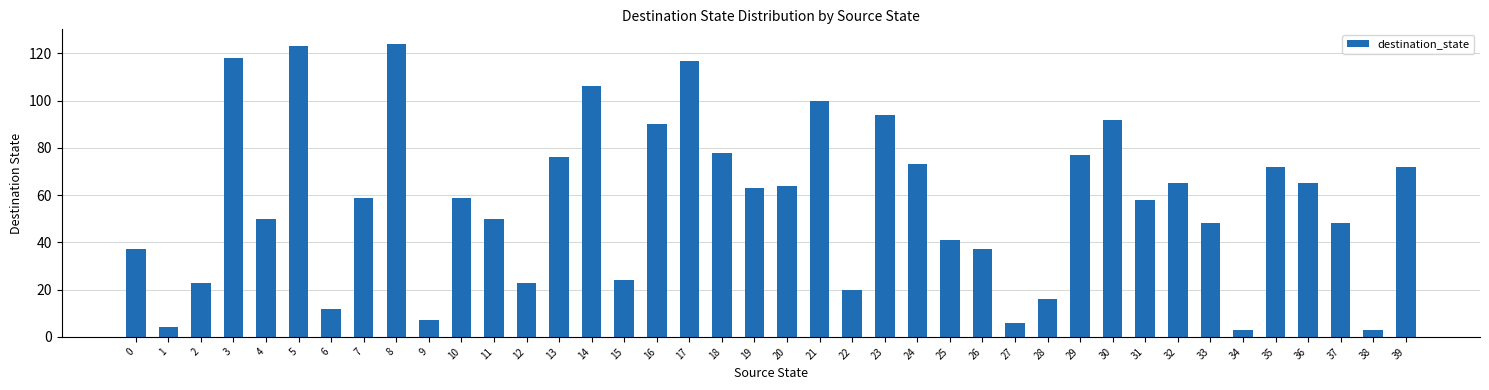

What is the difference between the maximum and minimum values?

121